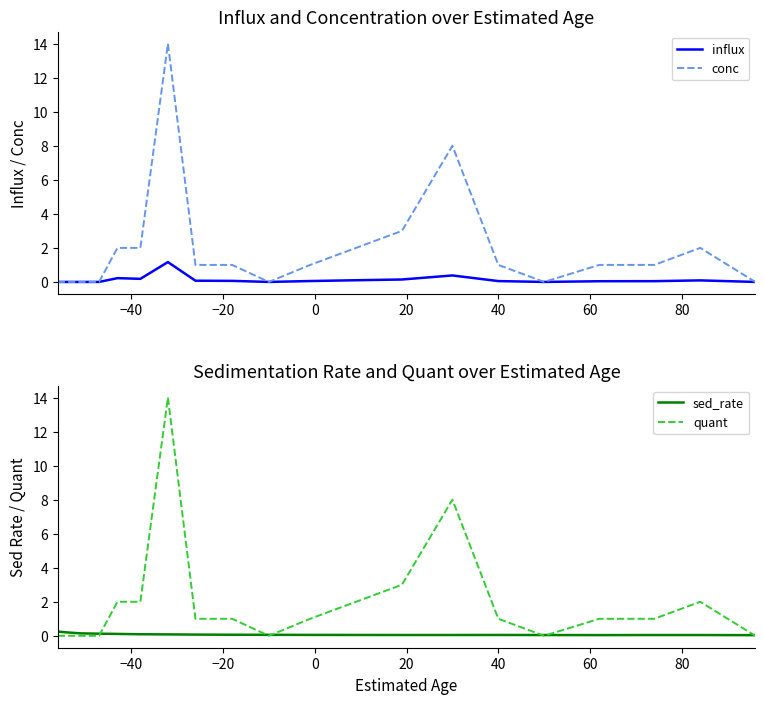

True or false: influx has more than 1 interior local peaks.

True